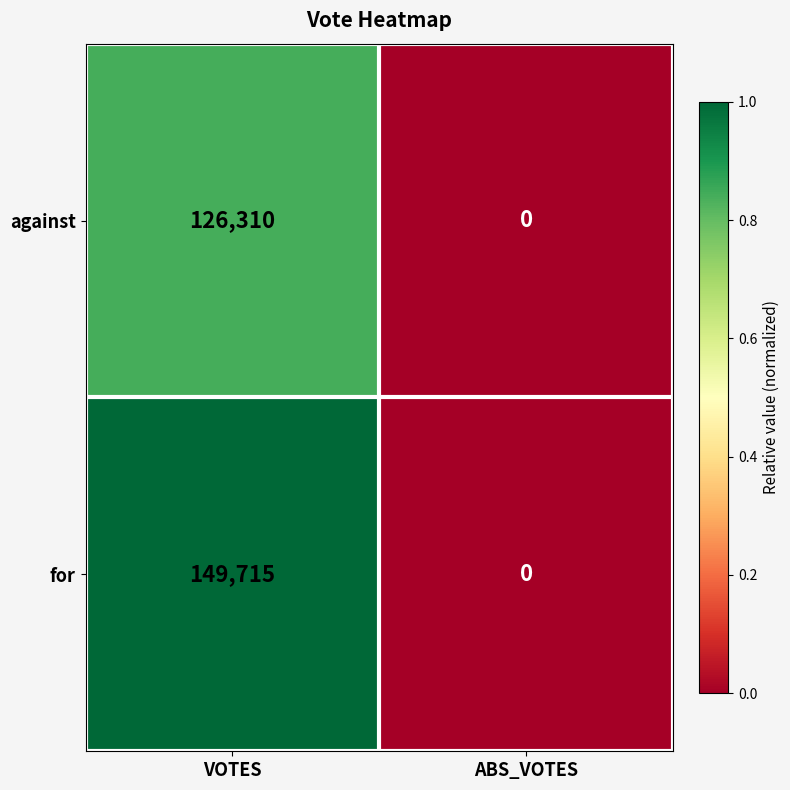

Count the number of categories in the chart.

2